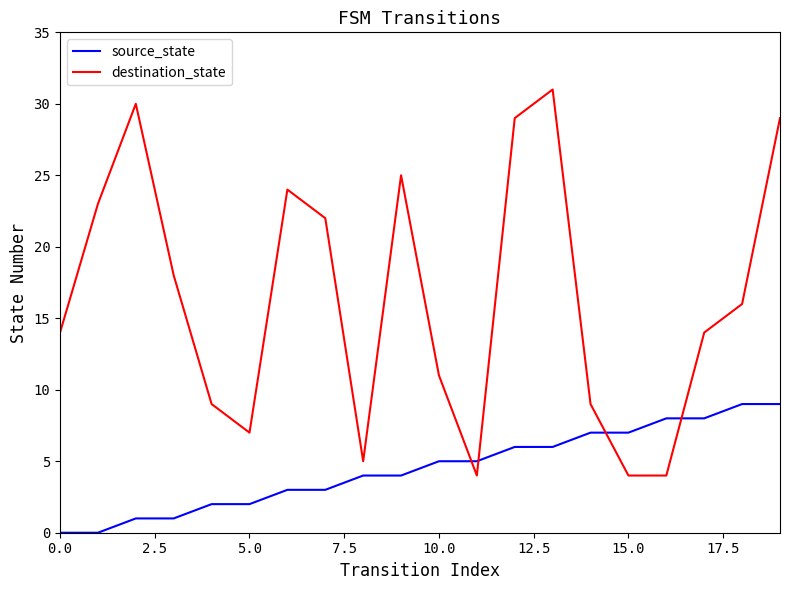

Which series ends up on top after the final intersection of destination_state and source_state?

destination_state